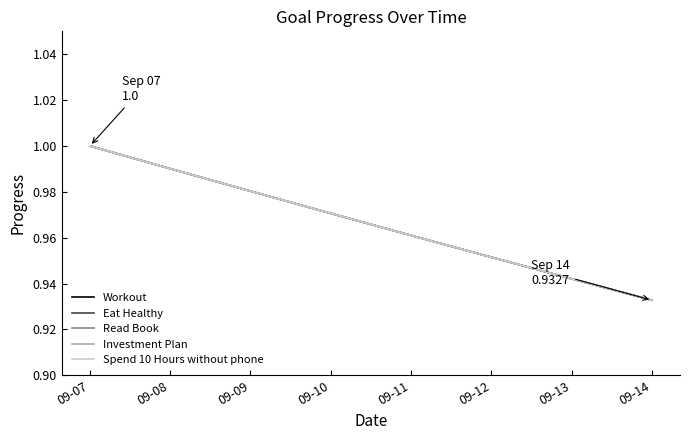

Does the chart display data point markers on the line(s)?

No